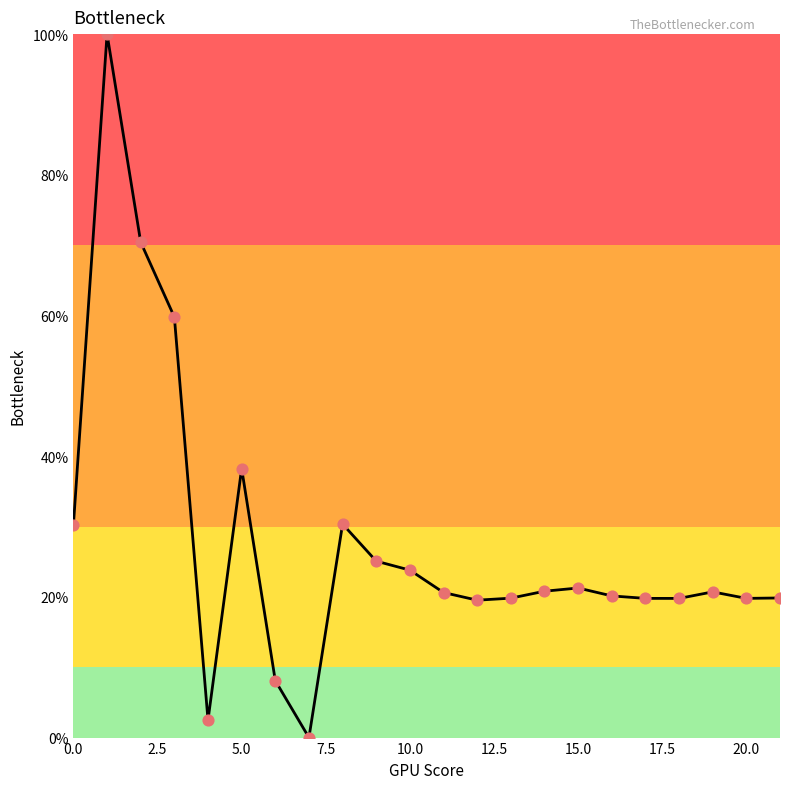

What is the maximum value shown in the chart?

100.0